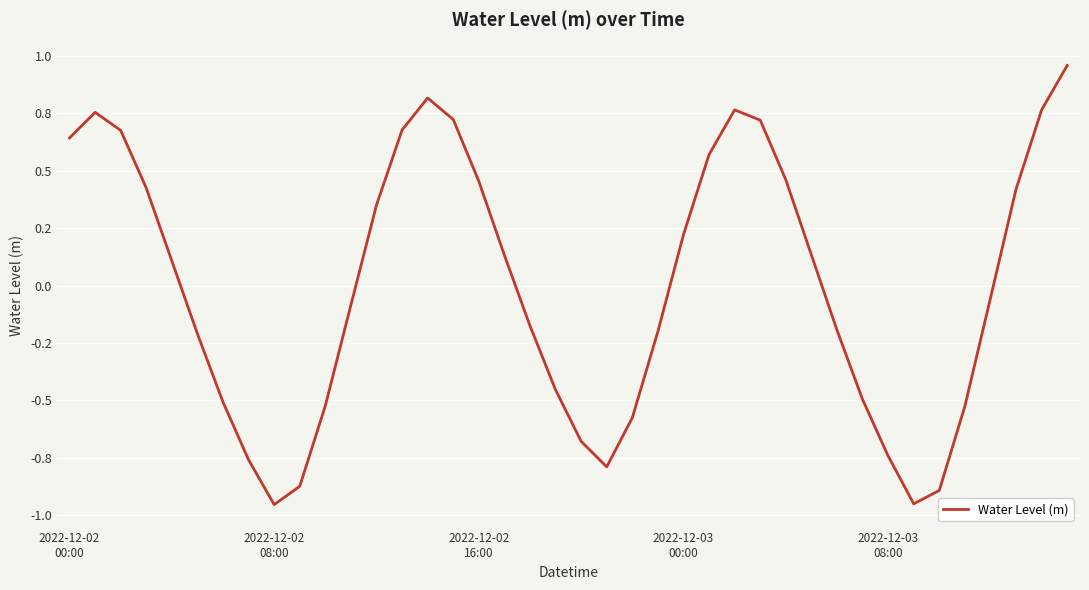

How many interior local valleys (lower than both neighbors) does the data have?

3